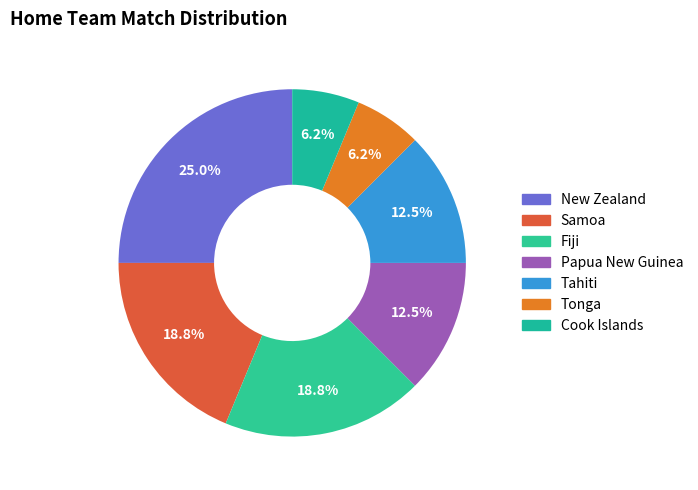

How many segments does this pie chart have?

7